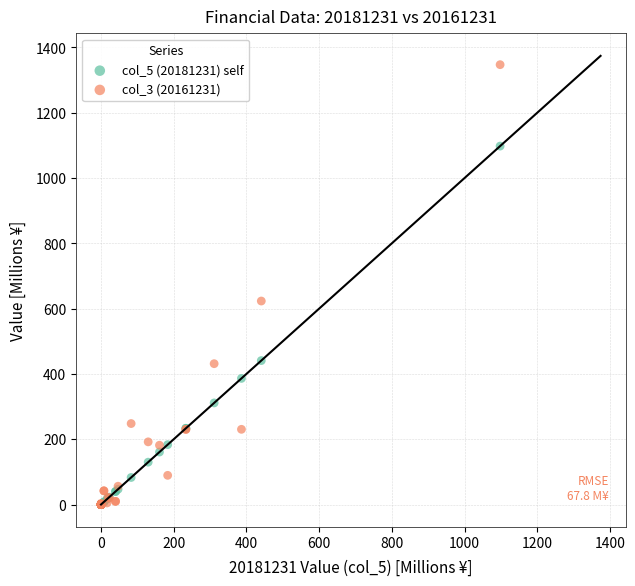

Which series reaches the maximum Y coordinate?

col_3 (20161231)